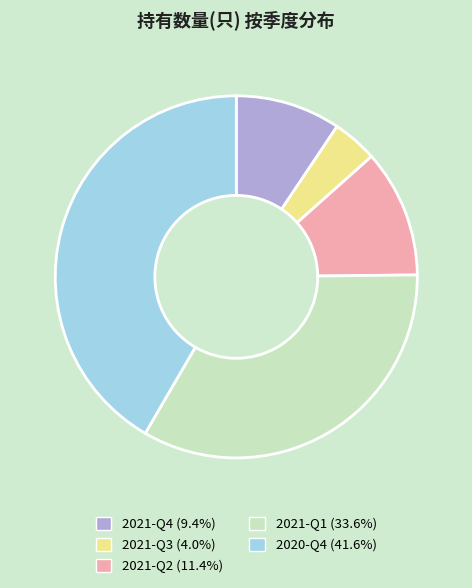

Approximately how many times larger is the value at 2021-Q4 compared to 2020-Q4?

0.2